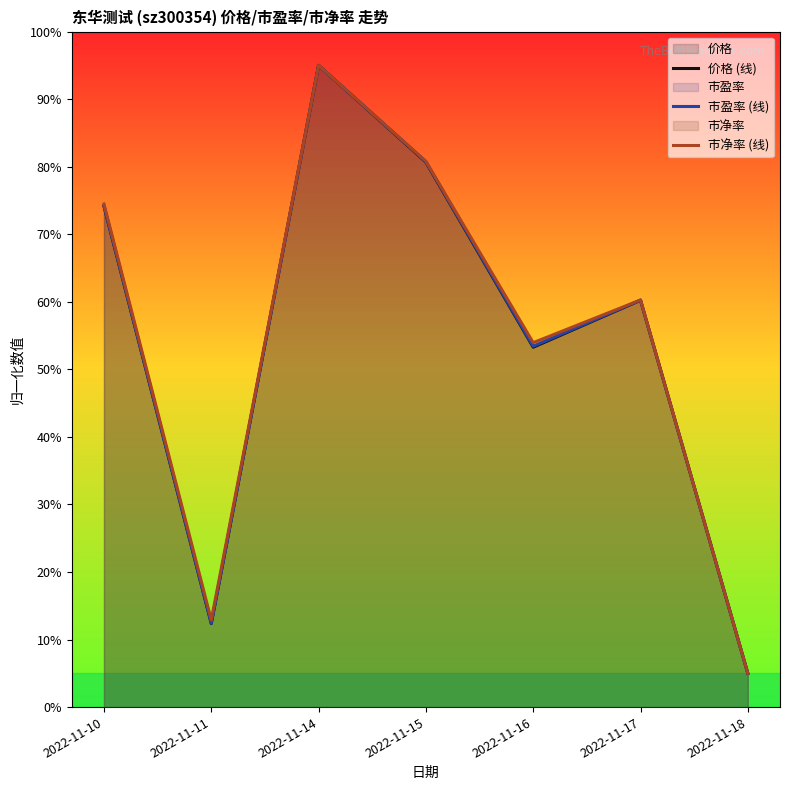

Reading left to right, transcribe all the data shown in this chart.

价格 (线): 74.1	12.4	95.0	80.7	53.3	60.2	5.0
市盈率 (线): 74.2	12.4	95.0	80.8	53.4	60.3	5.0
市净率 (线): 74.5	12.9	95.0	80.8	53.9	60.3	5.0